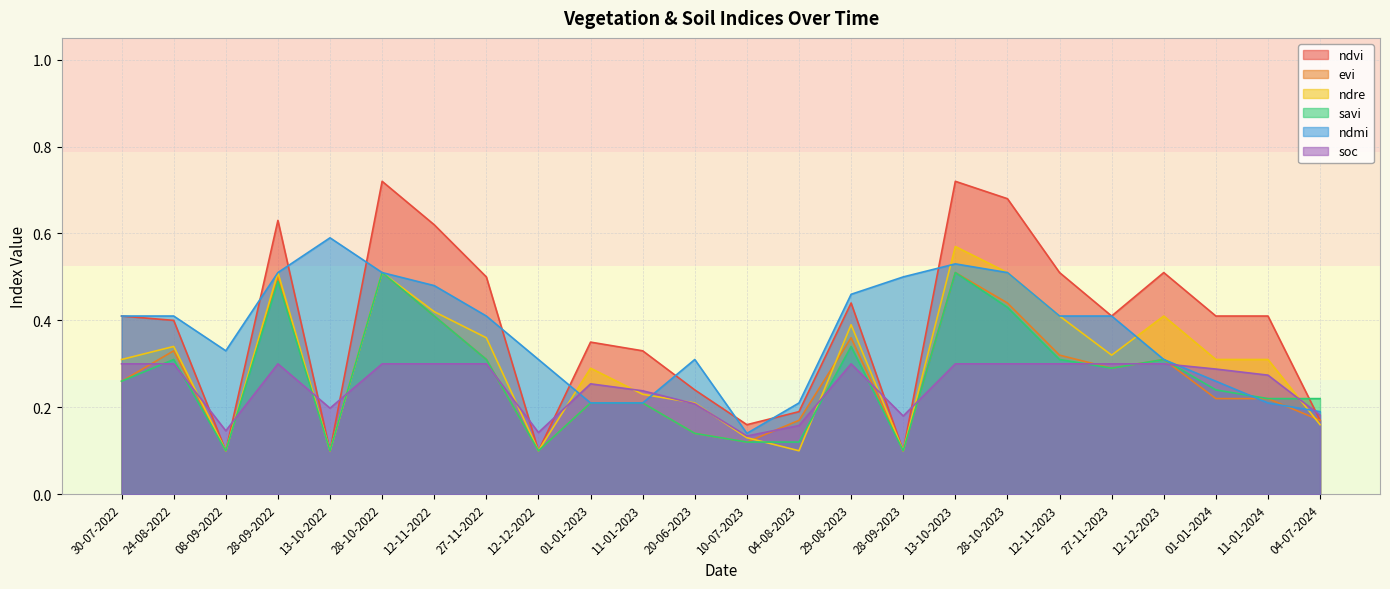

How many lines are shown in the chart?

6